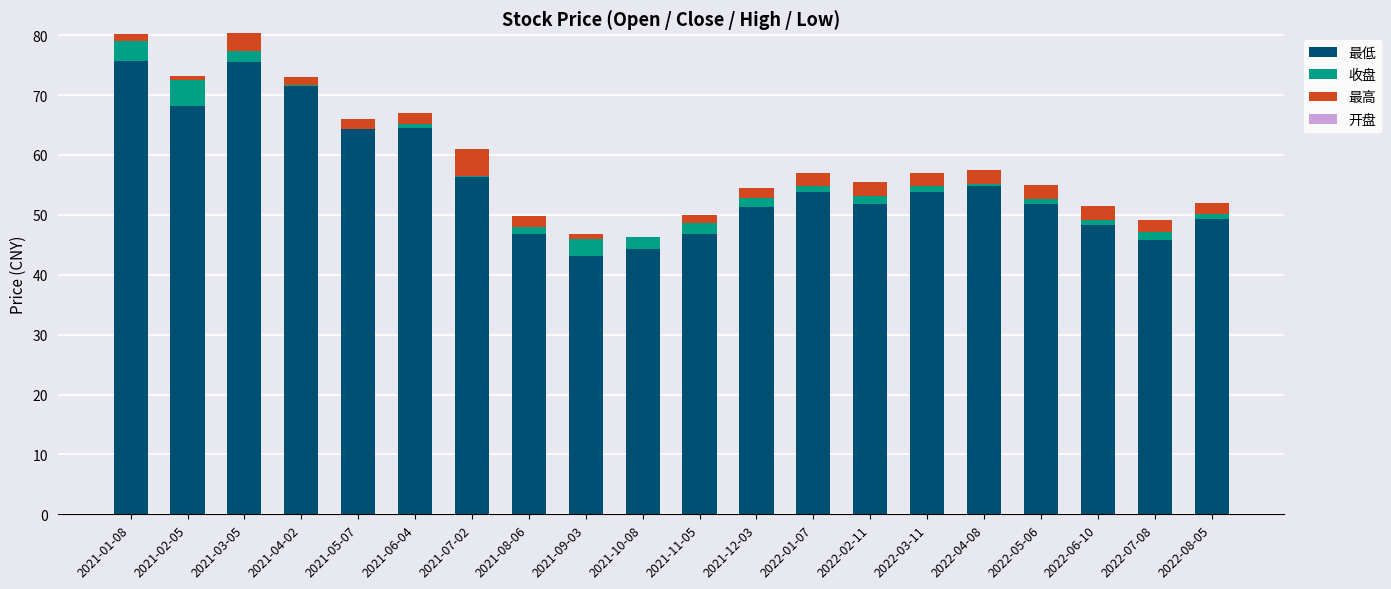

The 最低 series shows 43.1 at 2021-09-03. True or false?

True